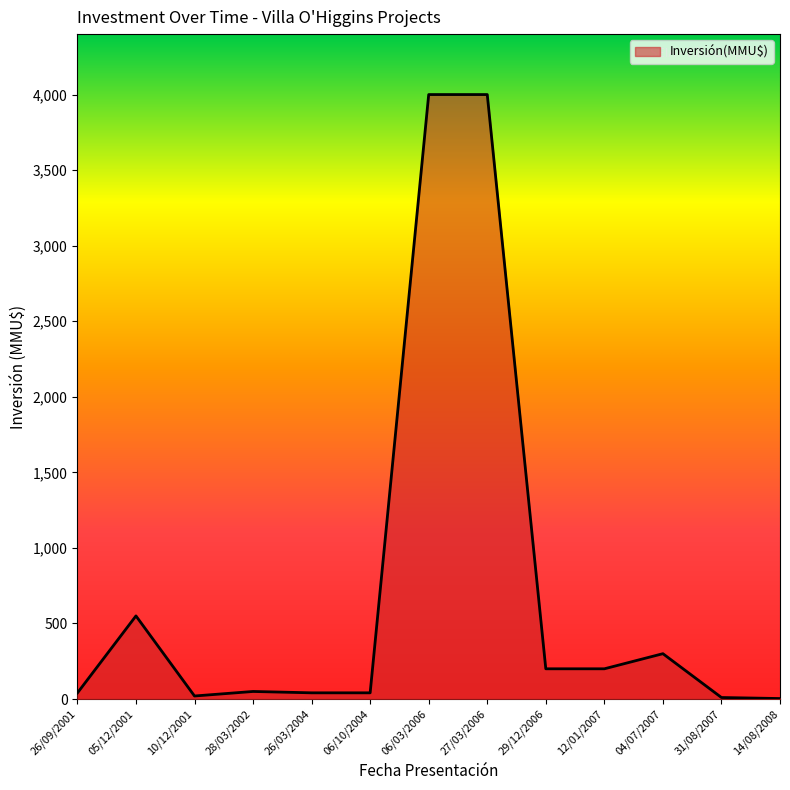

What is the sum of the values at 31/08/2007 and 26/03/2004?

51.0